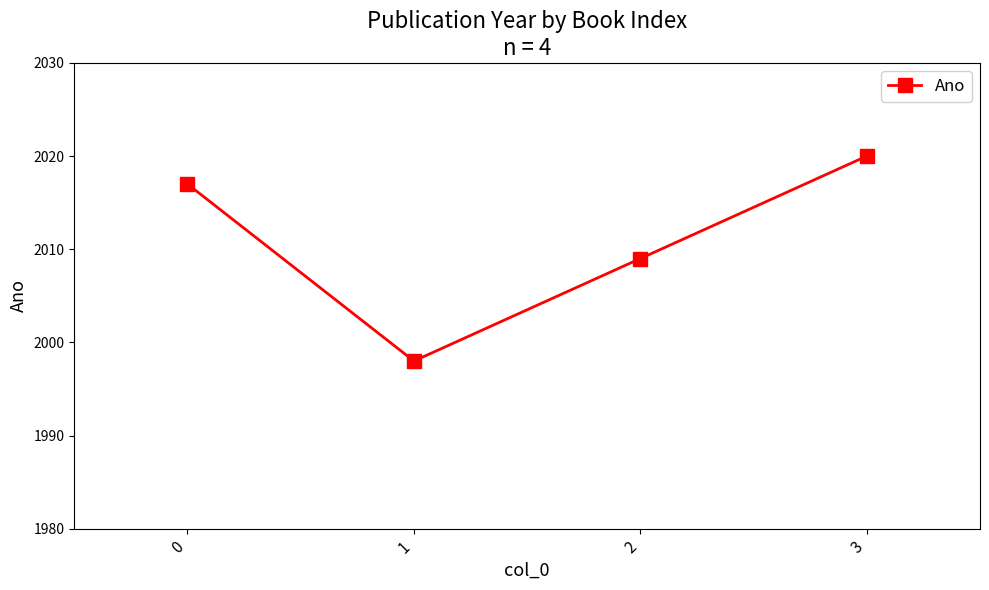

Count the values in the range 2009 to 2020.

3